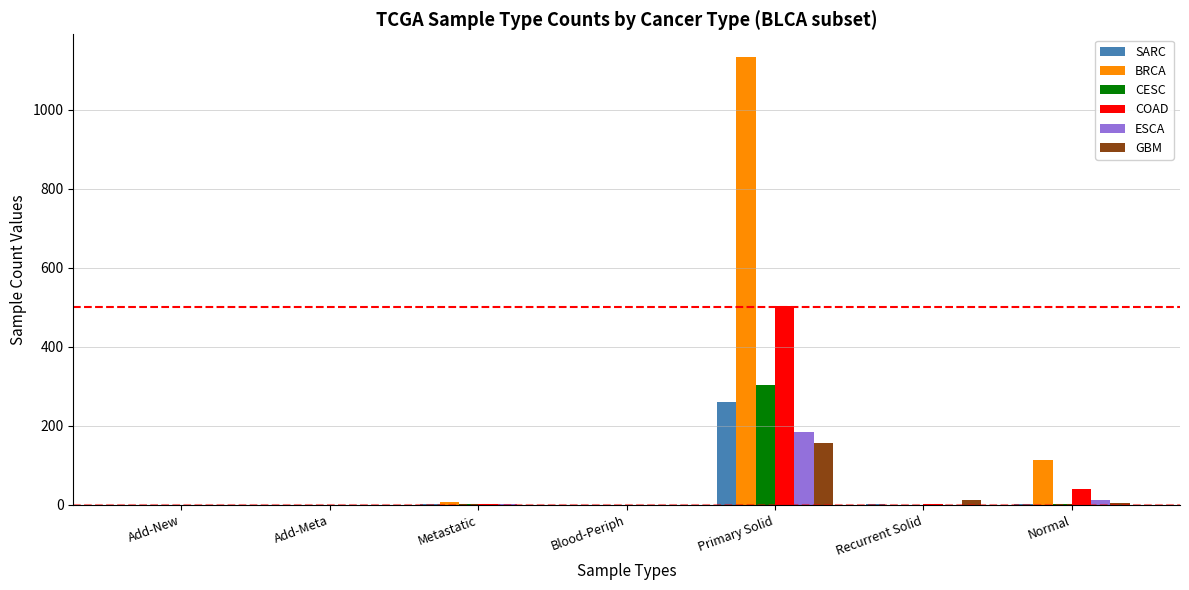

What value does the ESCA series have at Primary Solid, to the nearest 5?

185